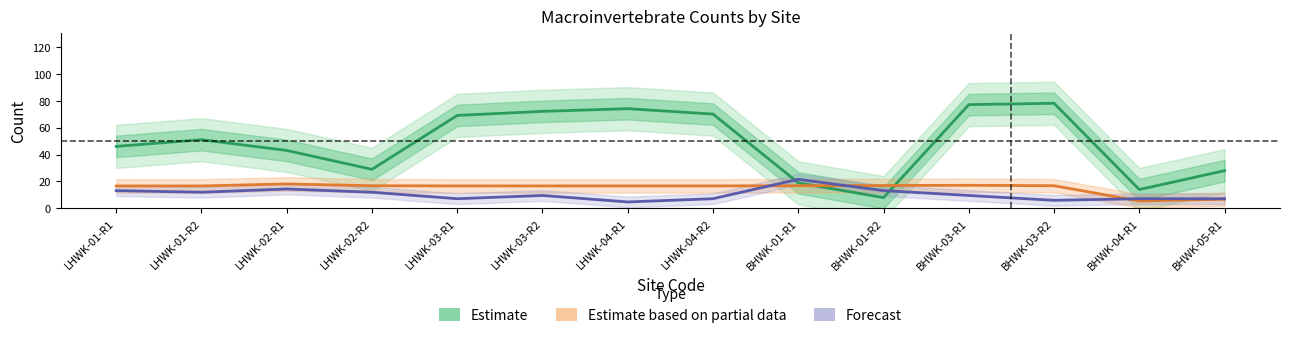

Reading left to right, what are all the values shown in this chart?

Estimate: 46.0	51.0	43.0	29.0	69.0	72.0	74.0	70.0	19.0	8.0	77.0	78.0	14.0	28.0
Estimate based on partial data: 16.7	16.7	18.2	16.8	16.7	16.7	16.7	16.7	16.8	17.0	17.2	16.8	5.5	6.8
Forecast: 13.2	12.0	14.4	12.0	7.2	9.6	4.8	7.2	21.6	13.2	9.6	6.0	7.2	7.2